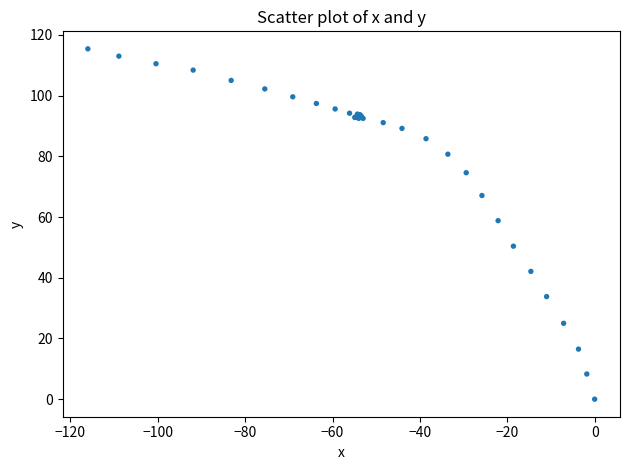

What Y value in the scatter plot is closest to 57?

58.8